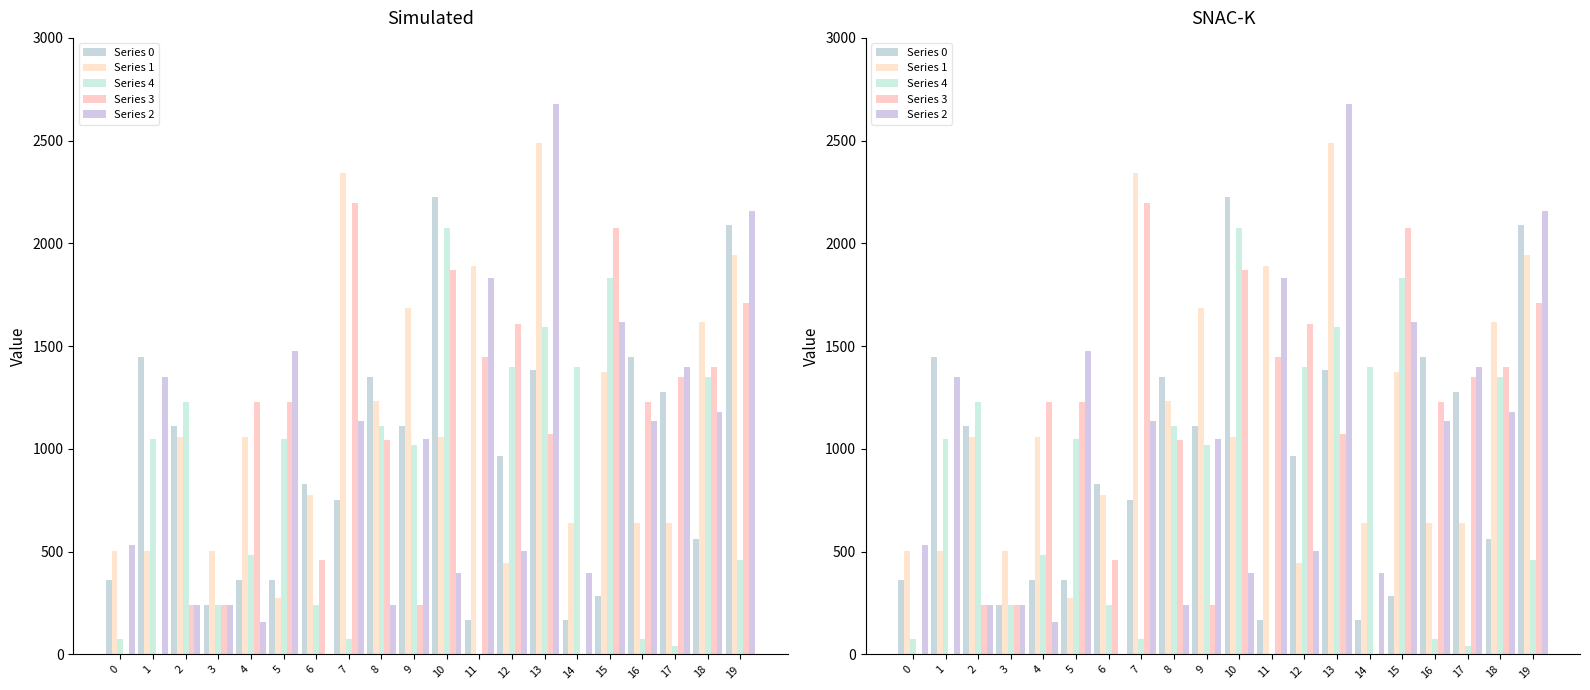

What is the highest value of the Series 2 series?

2680.6